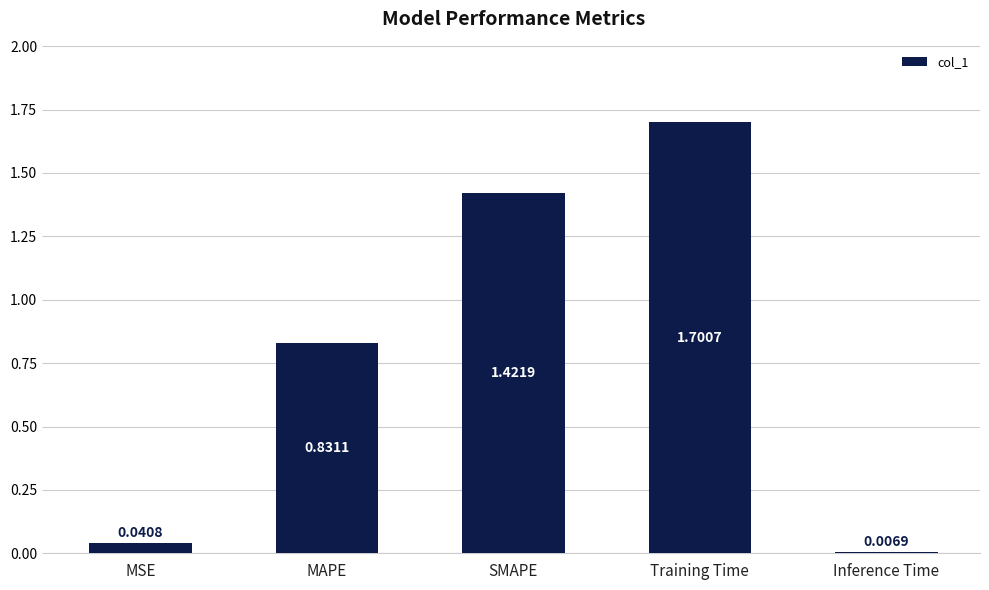

Which has a higher value, SMAPE or Training Time?

Training Time